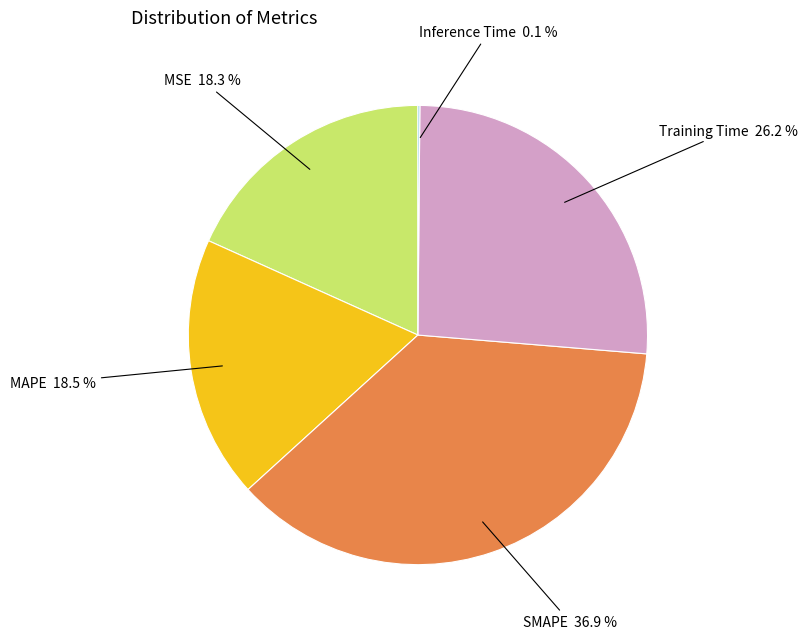

Does SMAPE represent more than half of the total?

No